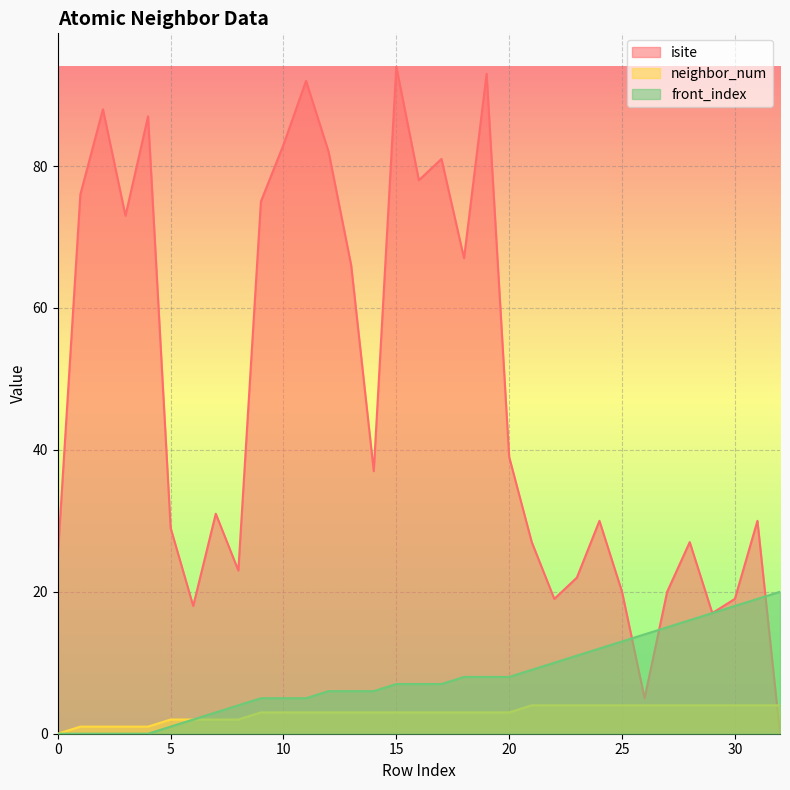

Where do neighbor_num and isite first cross each other?

31 and 32